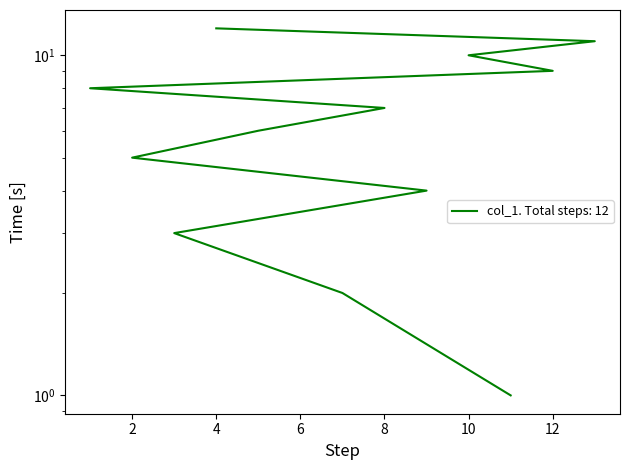

What is the average value?

6